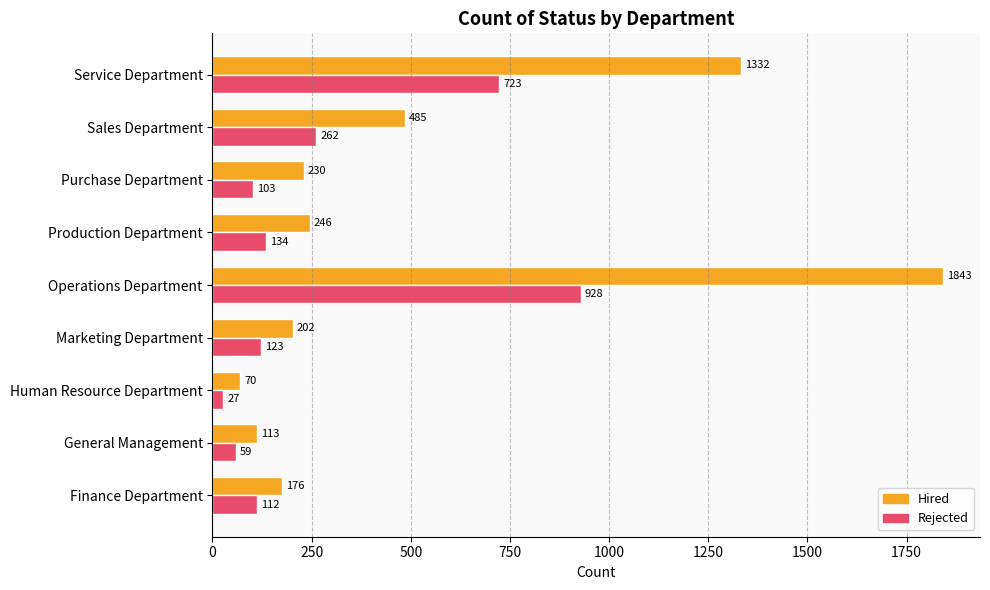

What is the lowest value of the Hired series?

70